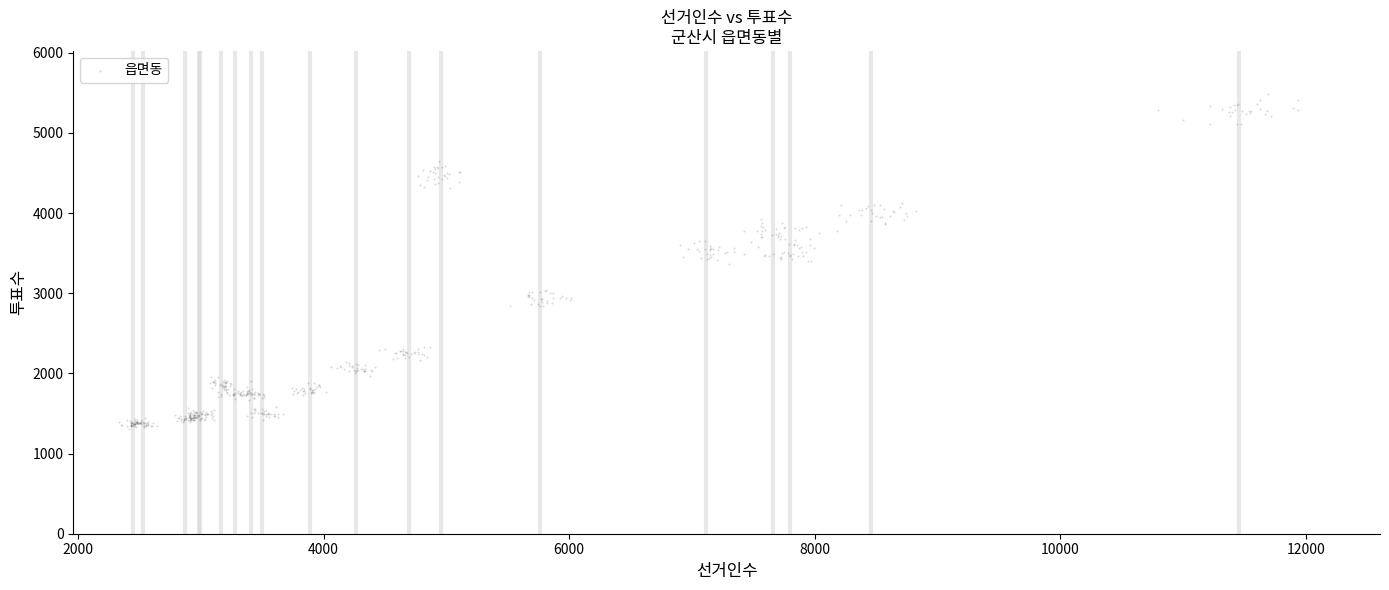

What is the range of Y values (max minus min)?

4180.3